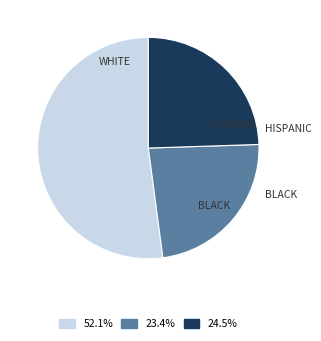

Is there any slice that represents more than half of the pie?

Yes